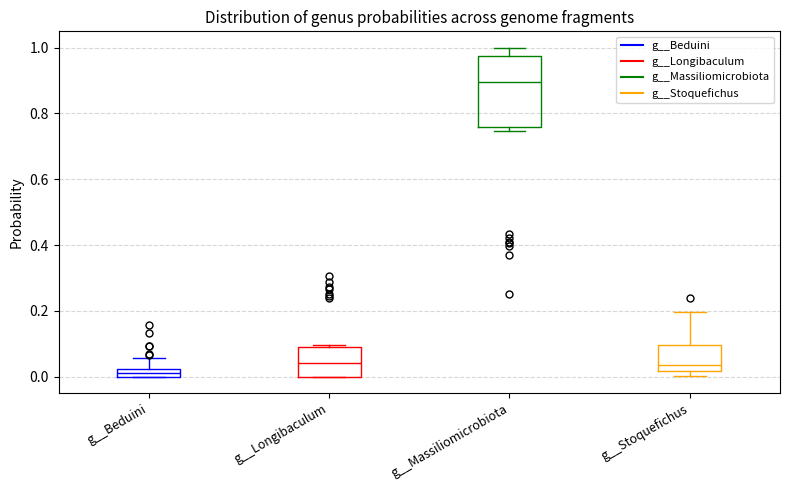

Which box's median line is the lowest?

g__Beduini